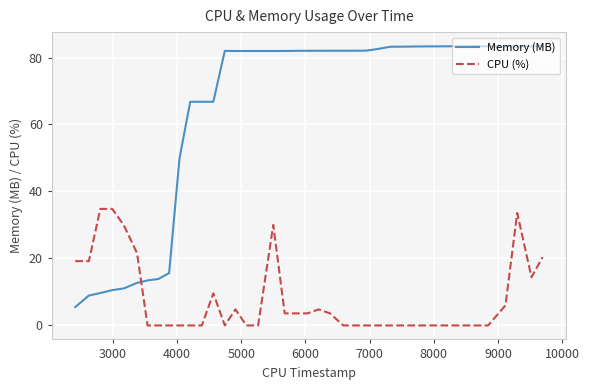

Which series ends up on top after the final intersection of CPU (%) and Memory (MB)?

Memory (MB)